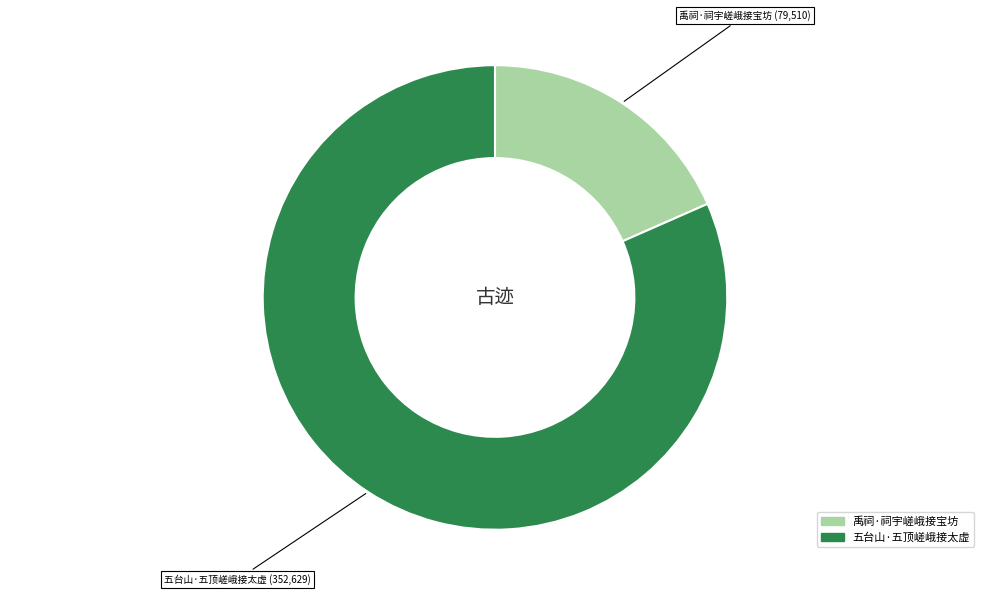

True or false: 五台山·五顶嵯峨接太虚 accounts for 95% of the total.

False